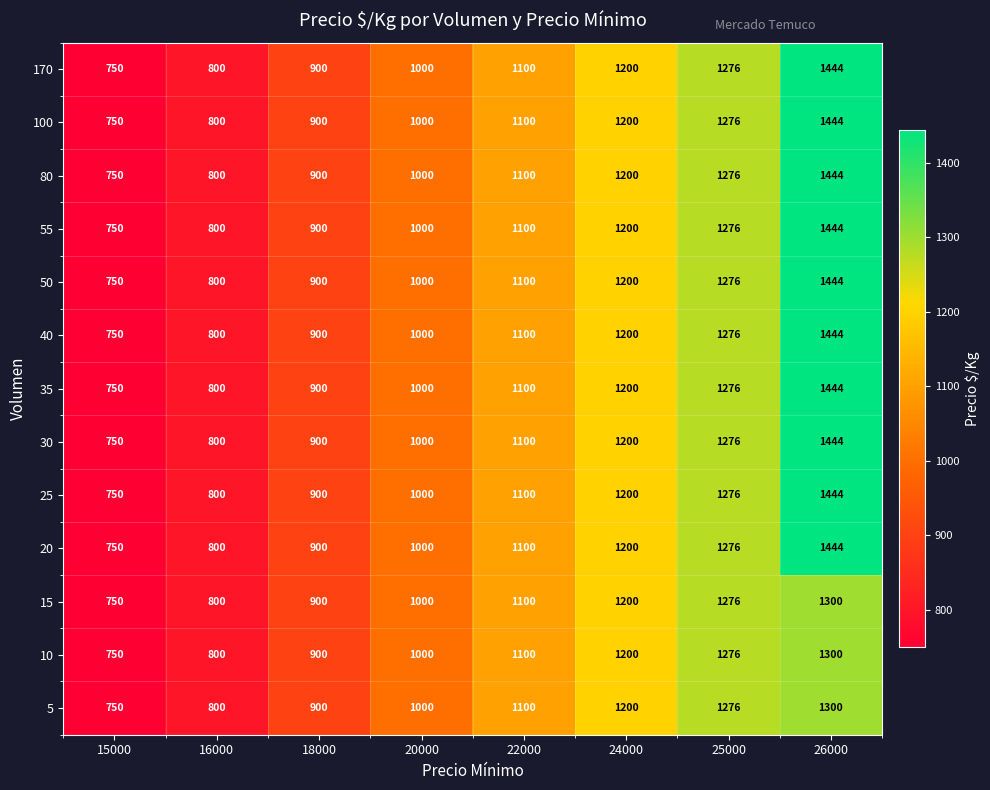

True or false: 50 has a value of 750 at 15000.

True